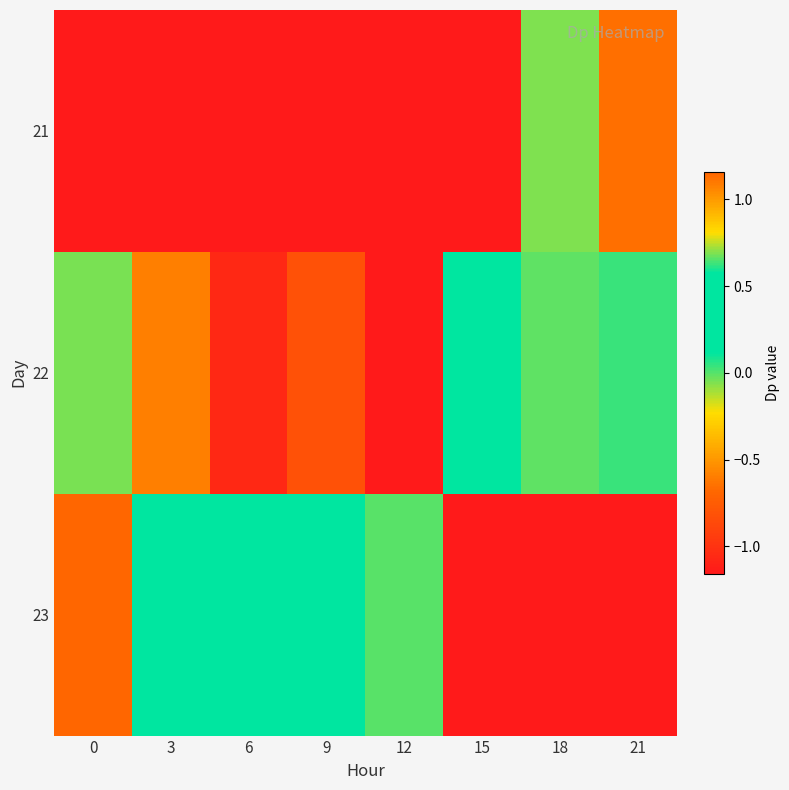

What is the difference between the maximum and minimum values in the 22 series?

1.8